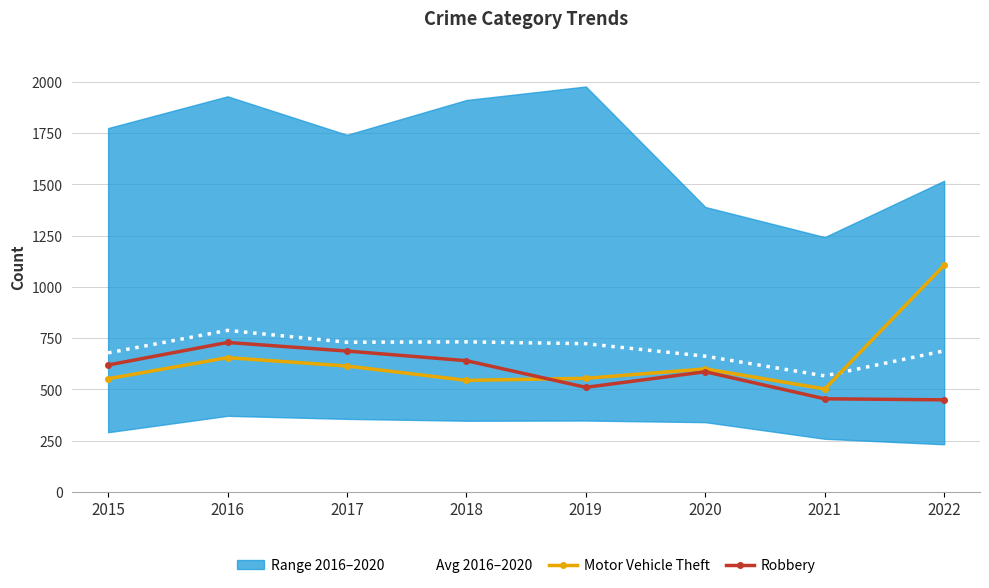

The value of Robbery at 2020 is 586. True or false?

True